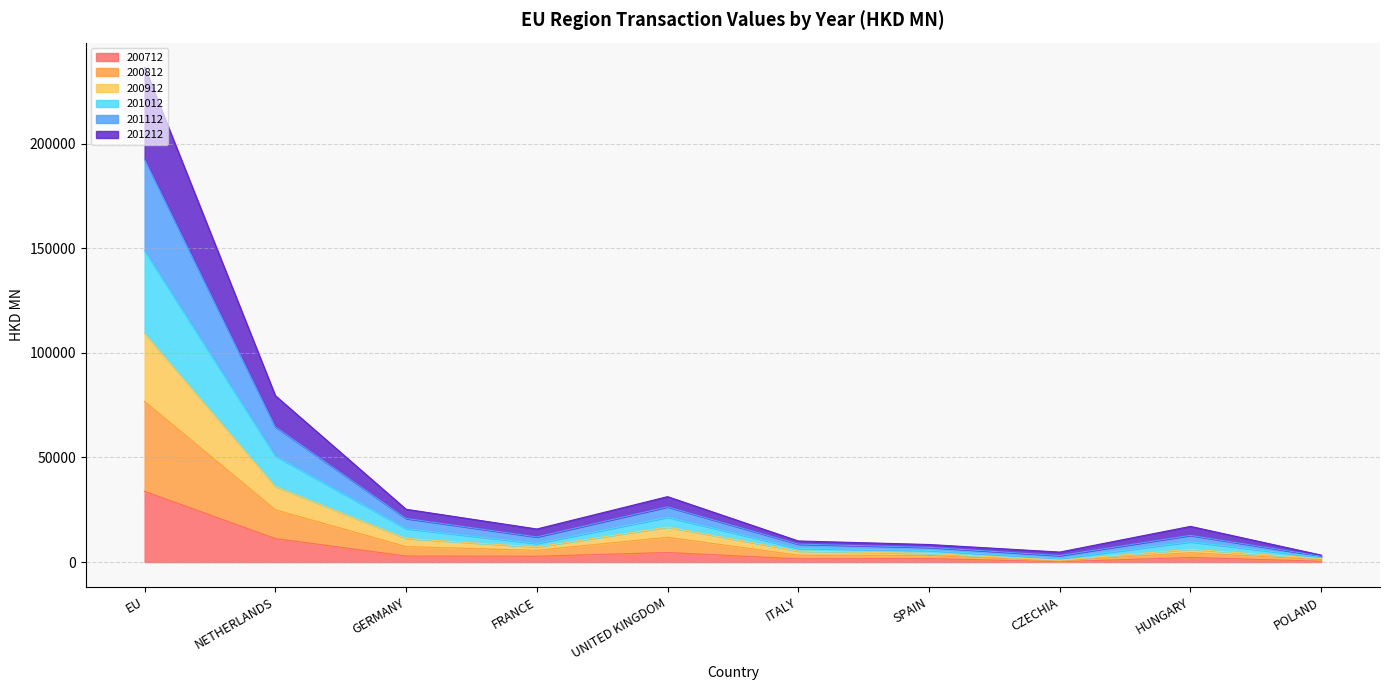

At which category is the sum across all series the highest?

EU